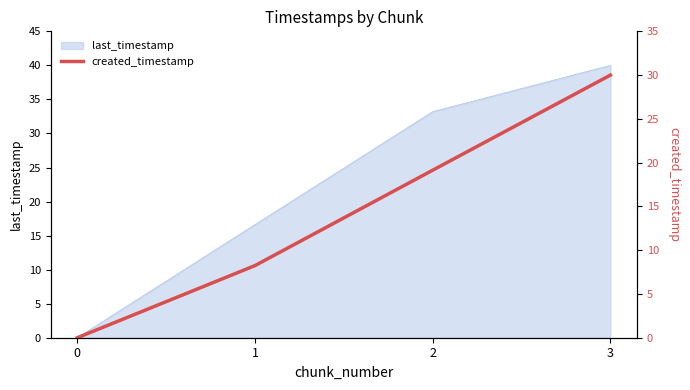

What is the highest value of the last_timestamp series?

40.0